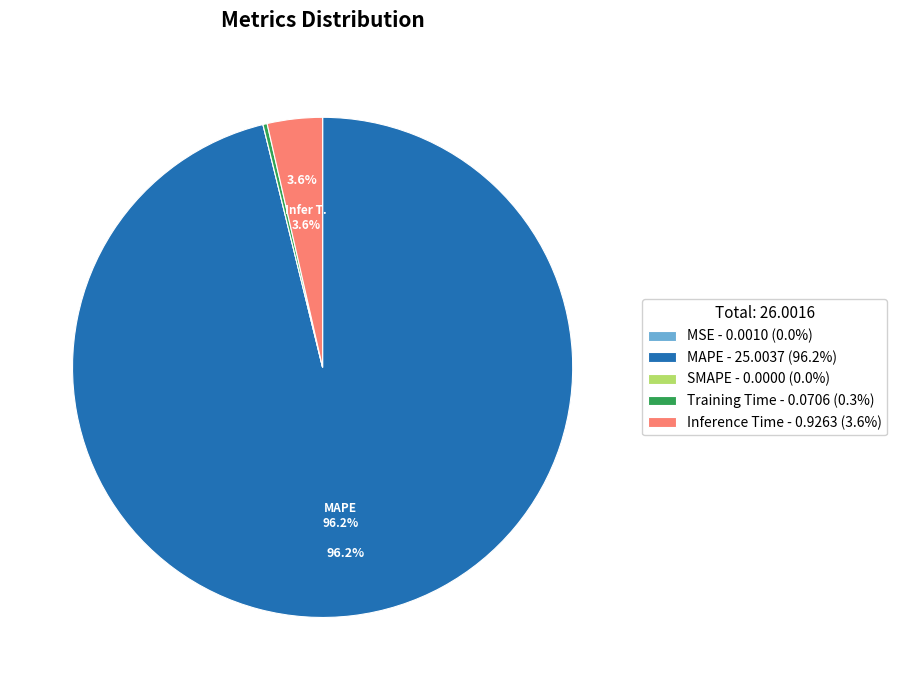

Does any single category account for the majority?

Yes